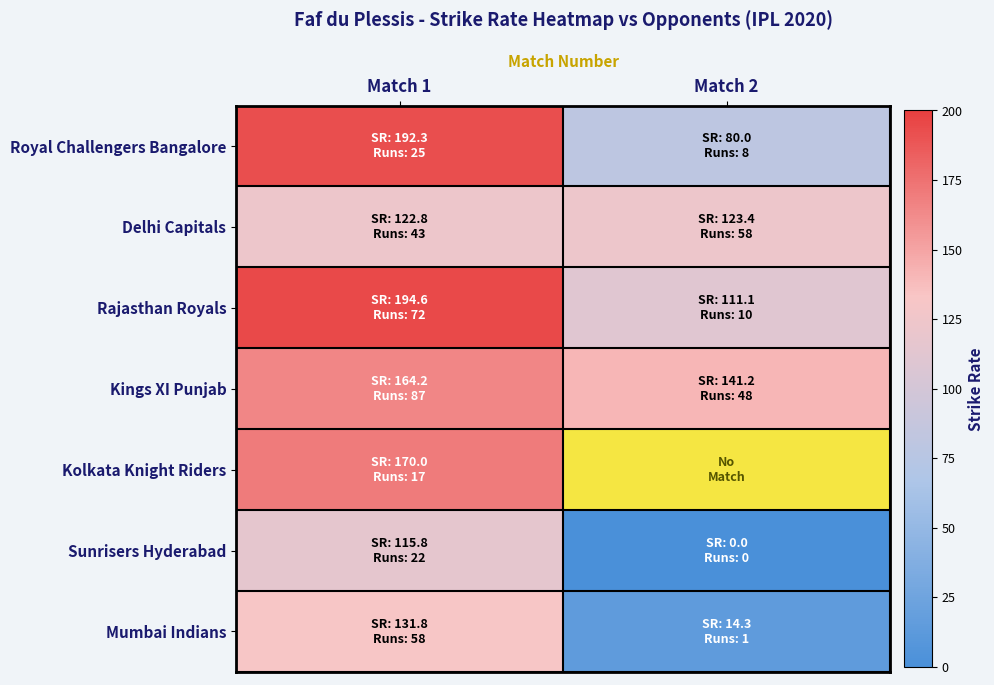

What is the sum of the Rajasthan Royals values at Match 2 and Match 1?

305.7